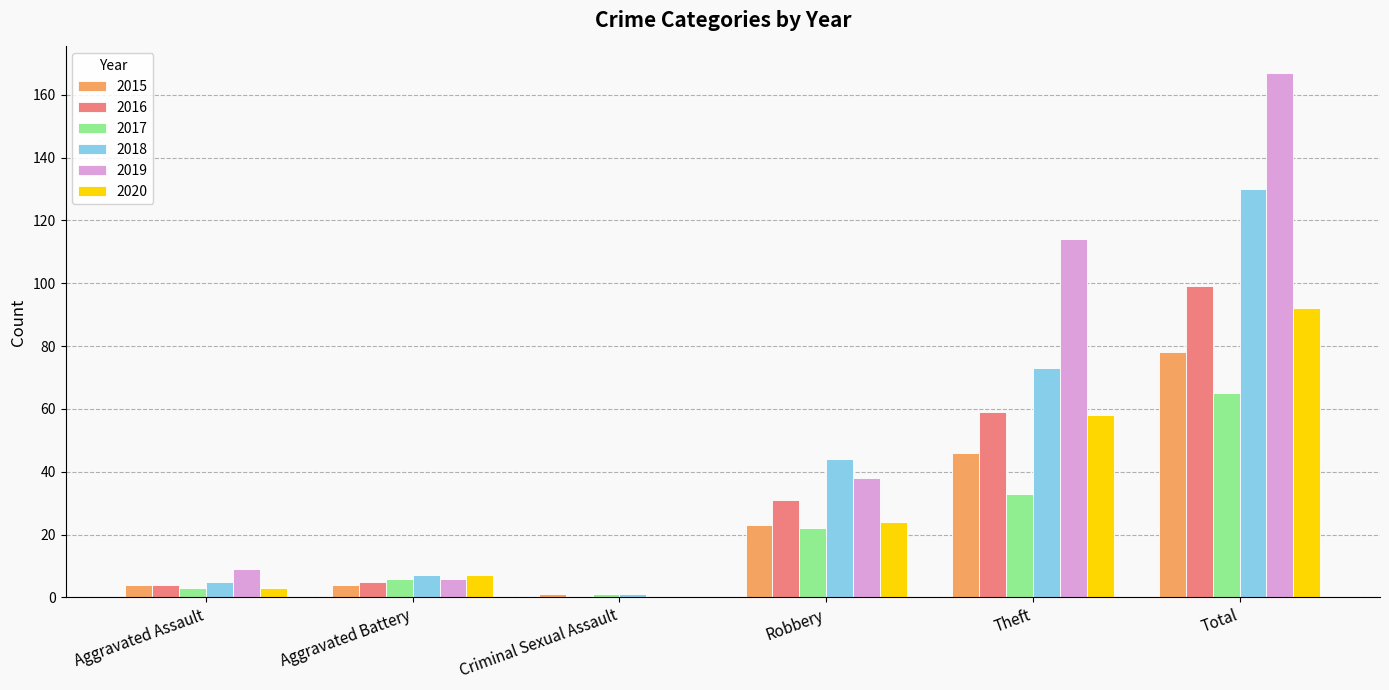

What is the total value across all series at Robbery?

182